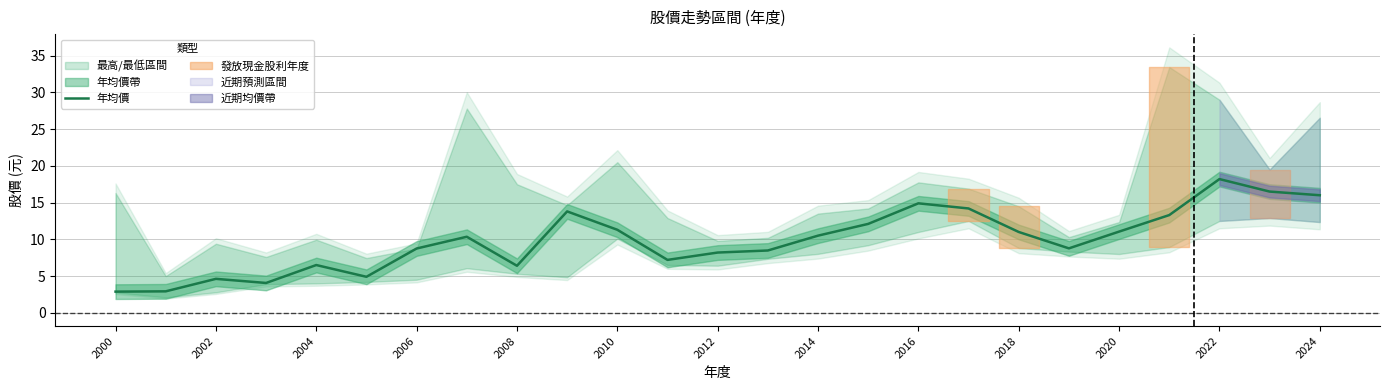

How many lines are shown in the chart?

1